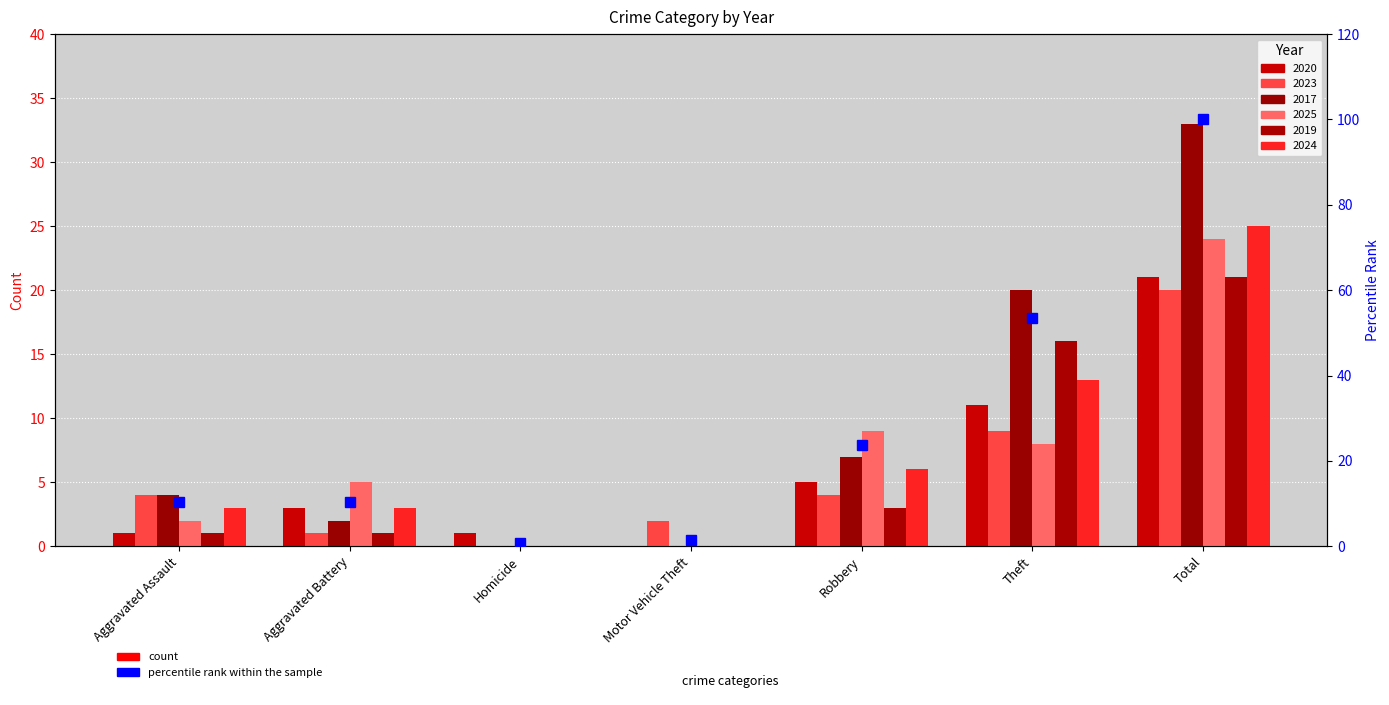

What is the difference between the maximum and minimum values?

99.3